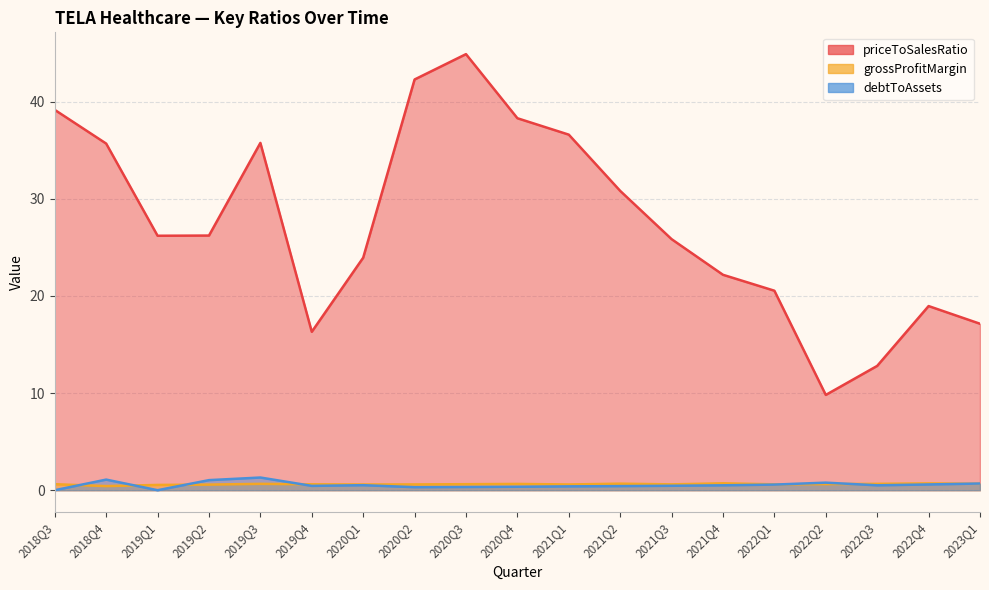

True or false: debtToAssets and priceToSalesRatio cross at least once.

False